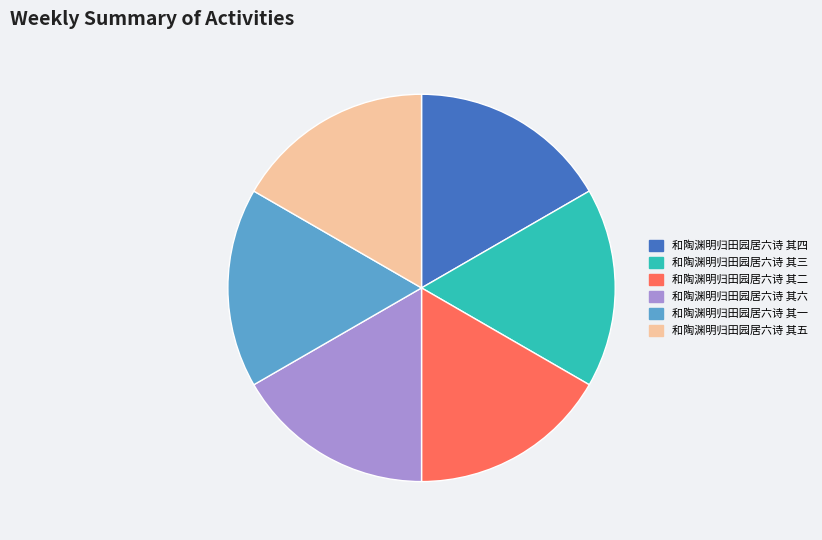

Do 和陶渊明归田园居六诗 其四 and 和陶渊明归田园居六诗 其六 together represent more than half of the pie?

No